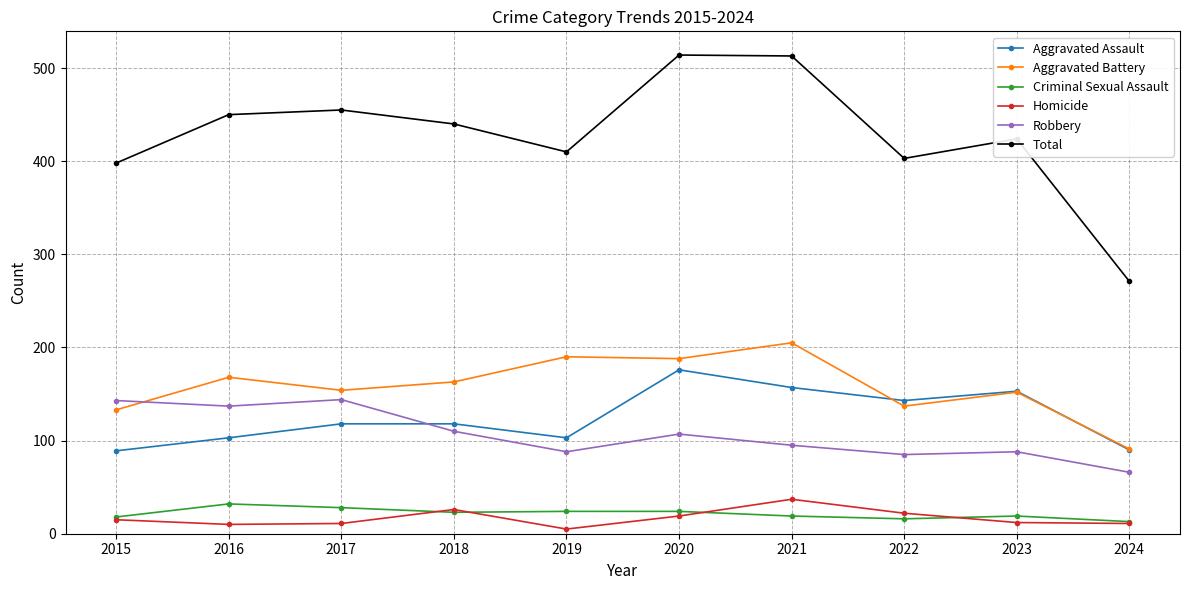

What is the sum of the Aggravated Battery values at 2015 and 2016?

301